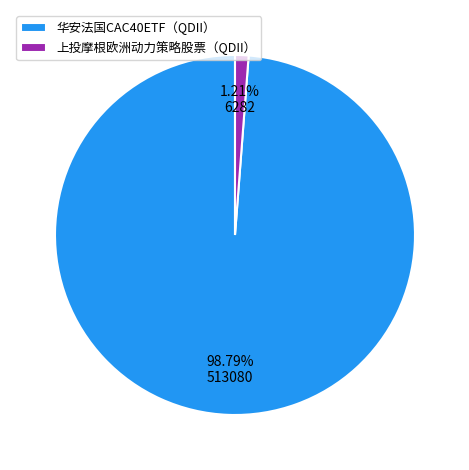

Which has a higher value, 上投摩根欧洲动力策略股票（QDII） or 华安法国CAC40ETF（QDII）?

华安法国CAC40ETF（QDII）